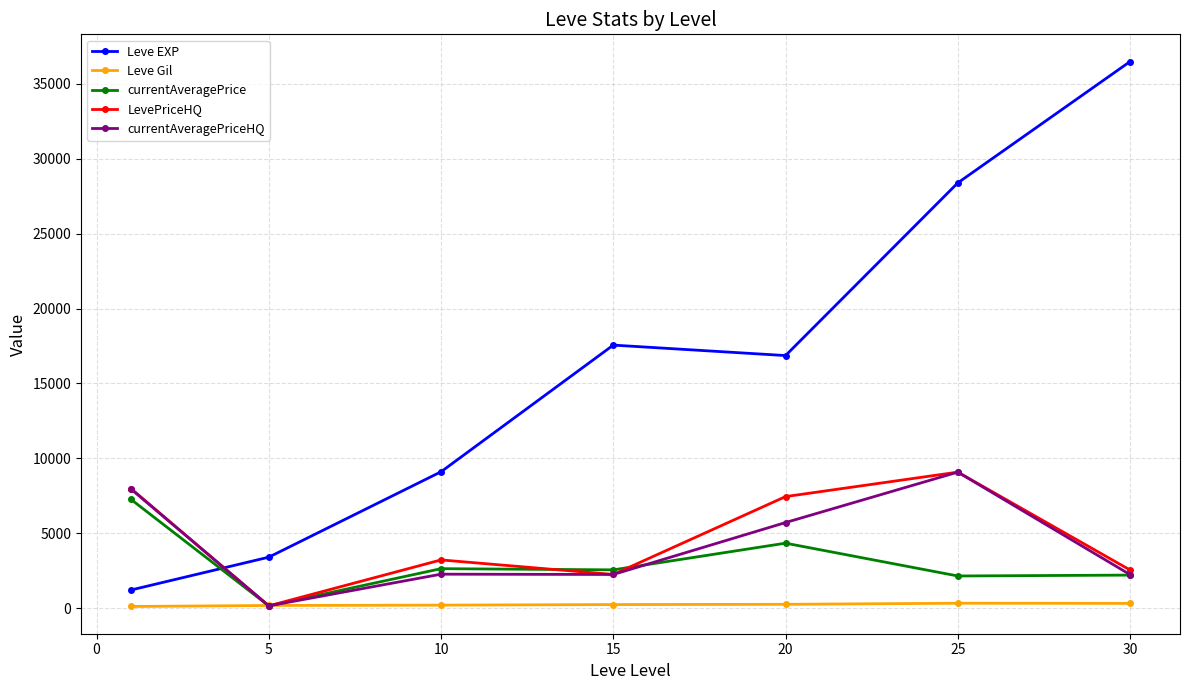

Which series has the largest total across all categories?

Leve EXP